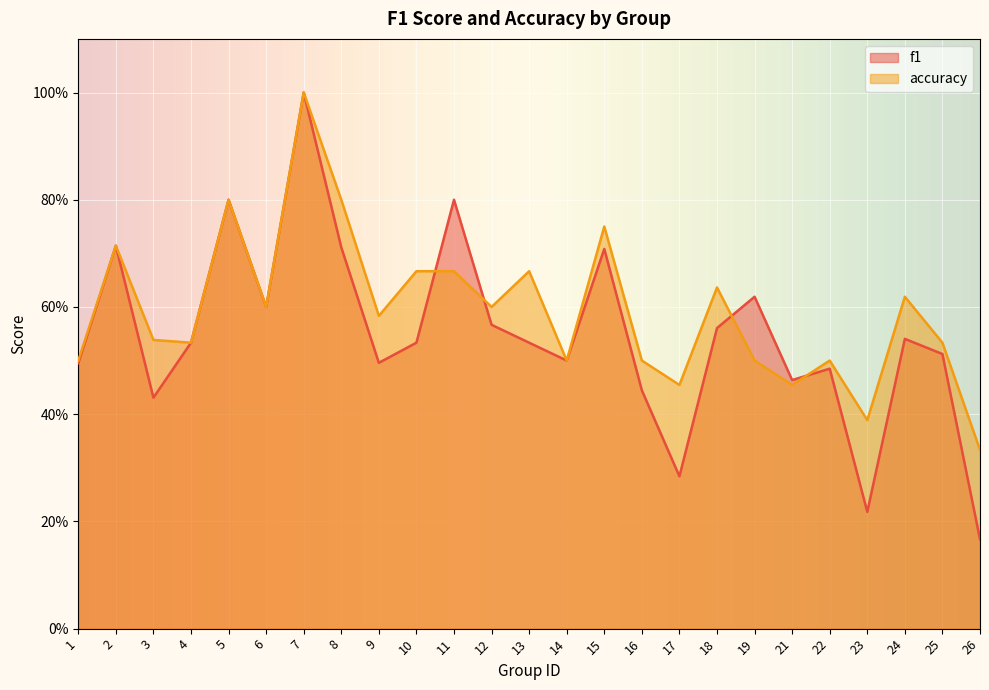

What is the maximum value for accuracy?

1.0